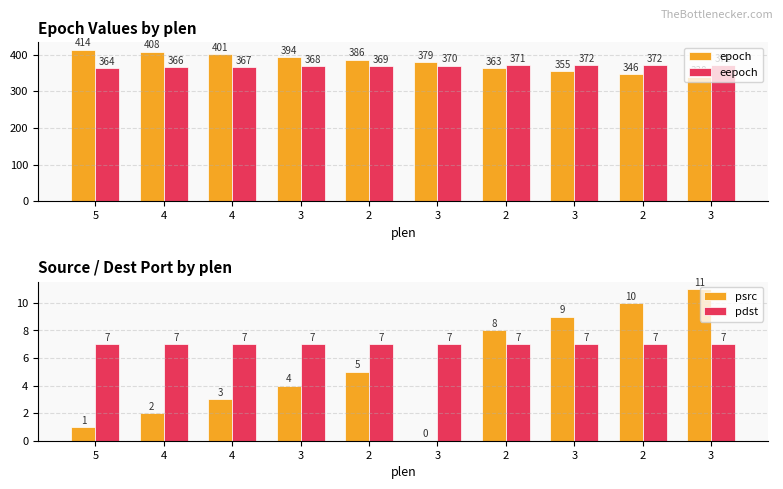

Reading left to right, extract all data points from this chart.

epoch: 5=414	4=408	4=401	3=394	2=386	3=379	2=363	3=355	2=346	3=338
eepoch: 5=364	4=366	4=367	3=368	2=369	3=370	2=371	3=372	2=372	3=372
psrc: 5=1	4=2	4=3	3=4	2=5	3=0	2=8	3=9	2=10	3=11
pdst: 5=7	4=7	4=7	3=7	2=7	3=7	2=7	3=7	2=7	3=7